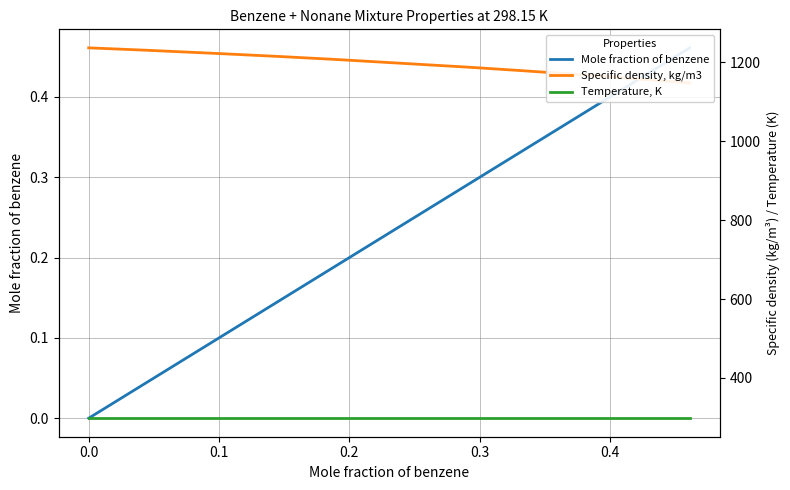

Which series has the largest total across all categories?

Specific density, kg/m3